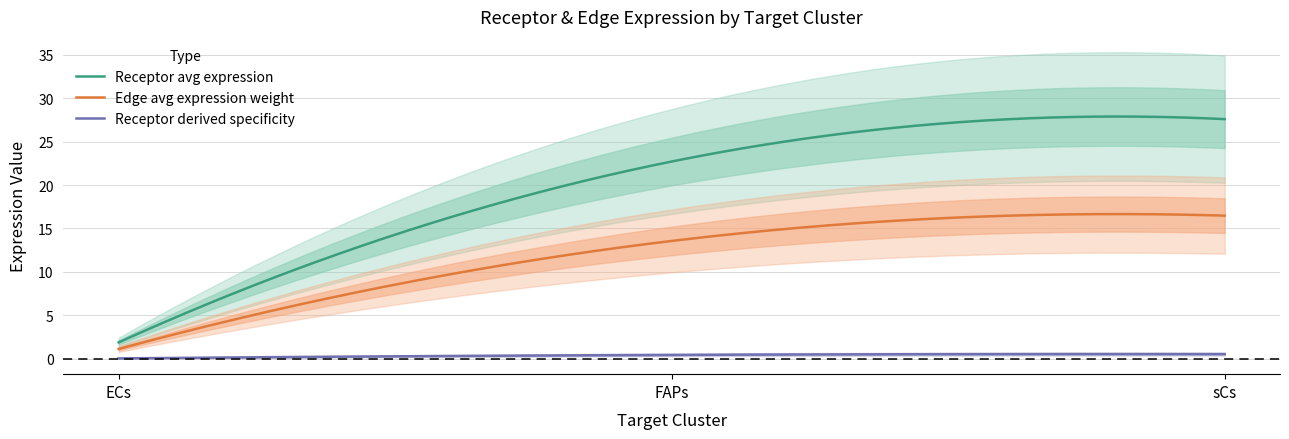

Reading left to right, what are all the values shown in this chart?

Receptor average expression value: 1.9	22.7	27.6
Receptor total expression value: 1.9	22.7	27.6
Receptor derived specificity of average expression value: 0.0	0.4	0.5
Receptor derived specificity of total expression value: 0.0	0.4	0.5
Edge average expression weight: 1.1	13.6	16.5
Edge total expression weight: 1.1	13.6	16.5